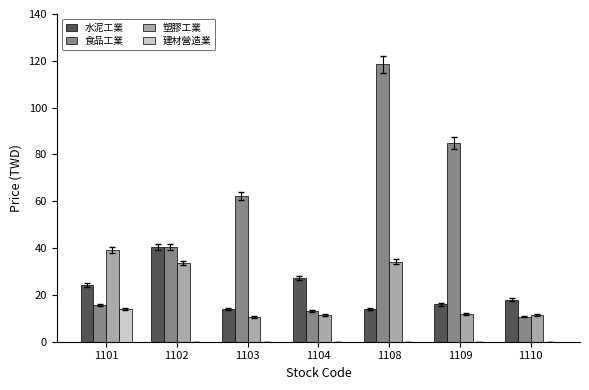

Where is 食品工業 nearest to the value 64?

1103